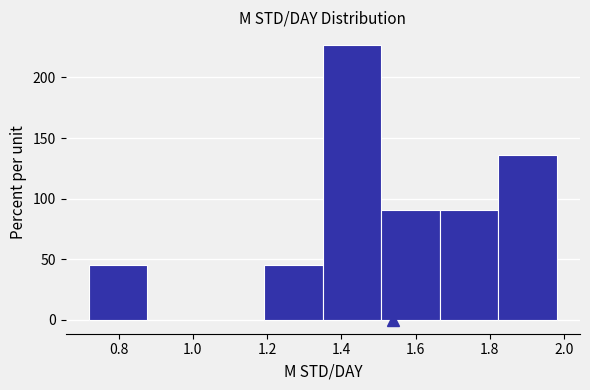

Reading left to right, transcribe this chart: for each bar, give the range it covers on the x-axis and its height. Neither the bar edges nor the heights are printed on the chart, so give them approximately, as read against the axes.

0.72 to 0.88: 45
0.88 to 1.04: 0
1.04 to 1.20: 0
1.20 to 1.36: 45
1.36 to 1.50: 225
1.50 to 1.66: 90
1.66 to 1.82: 90
1.82 to 1.98: 135